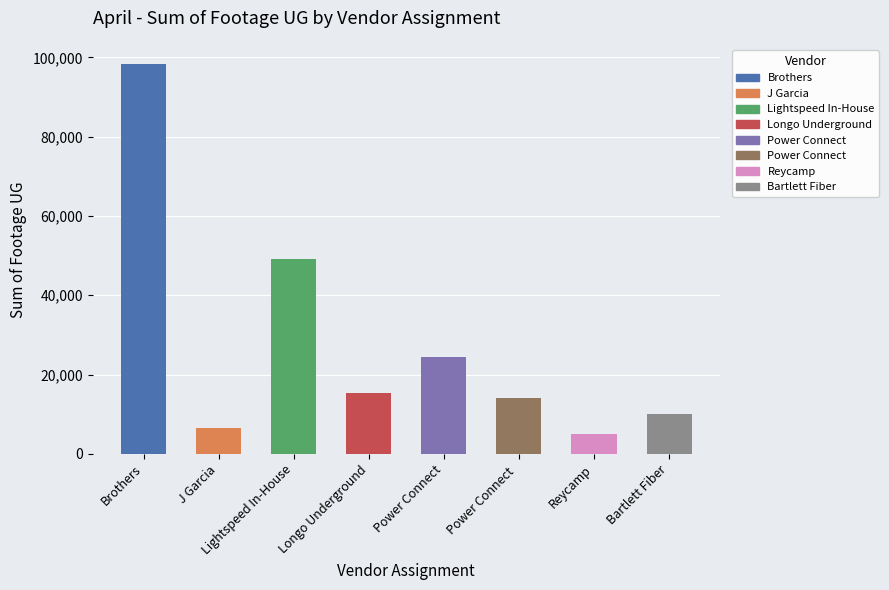

What is the sum of the values at Reycamp and Power Connect ?

19029